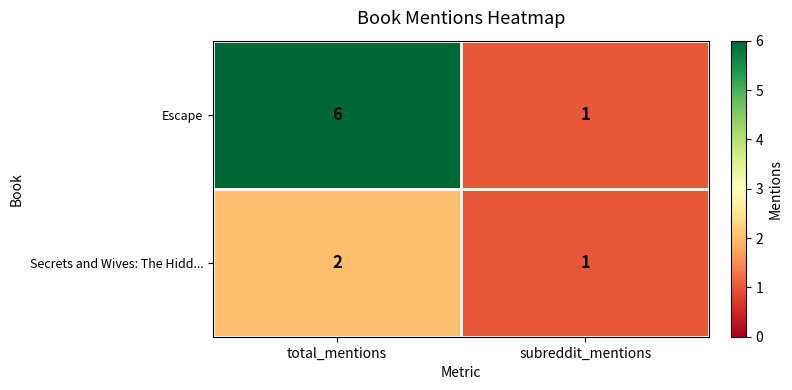

Between total_mentions and subreddit_mentions, which series saw the biggest shift?

Escape